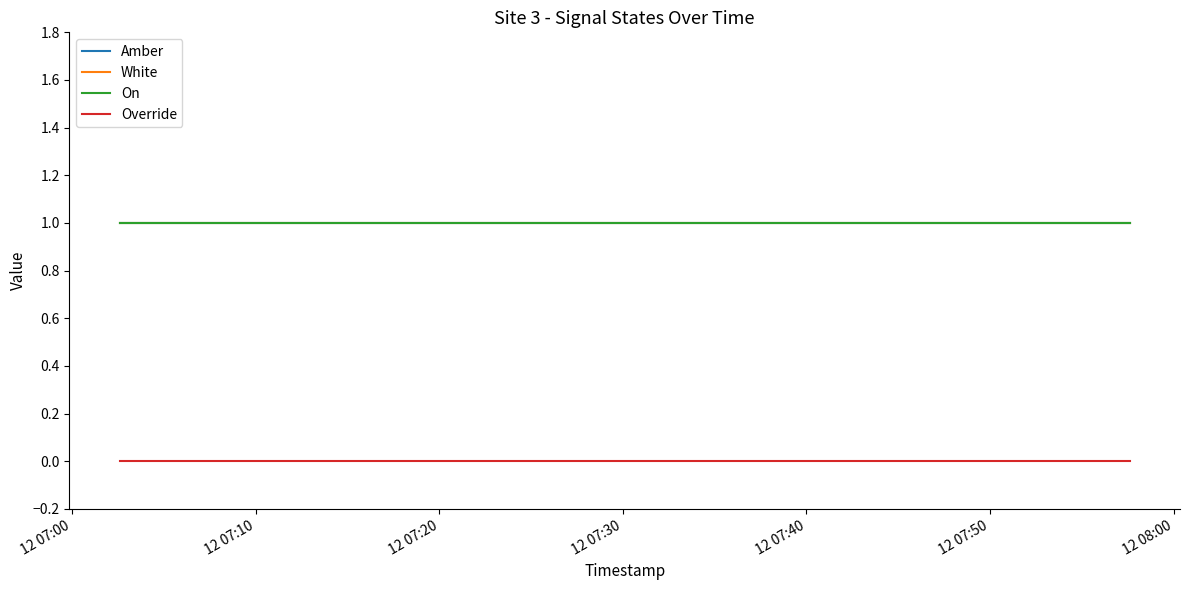

True or false: Override and Amber cross at least once.

False